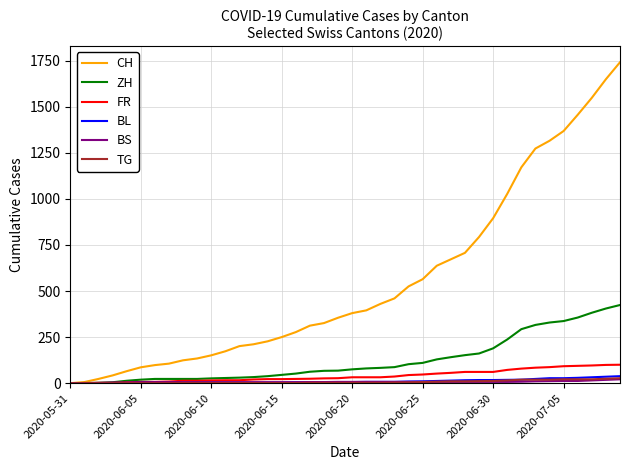

Which series has the largest total across all categories?

CH